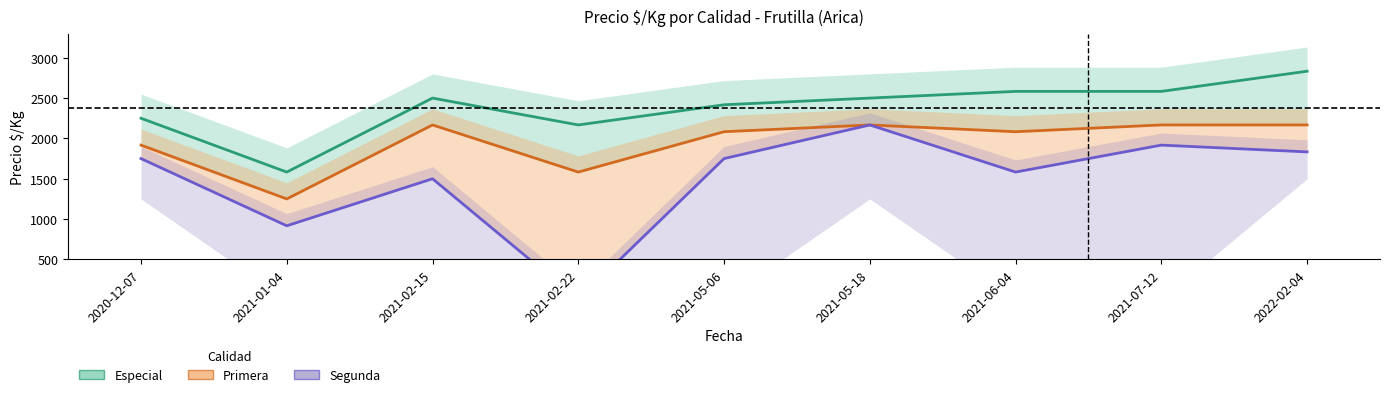

What is the label of the 9th point from the left?

2022-02-04